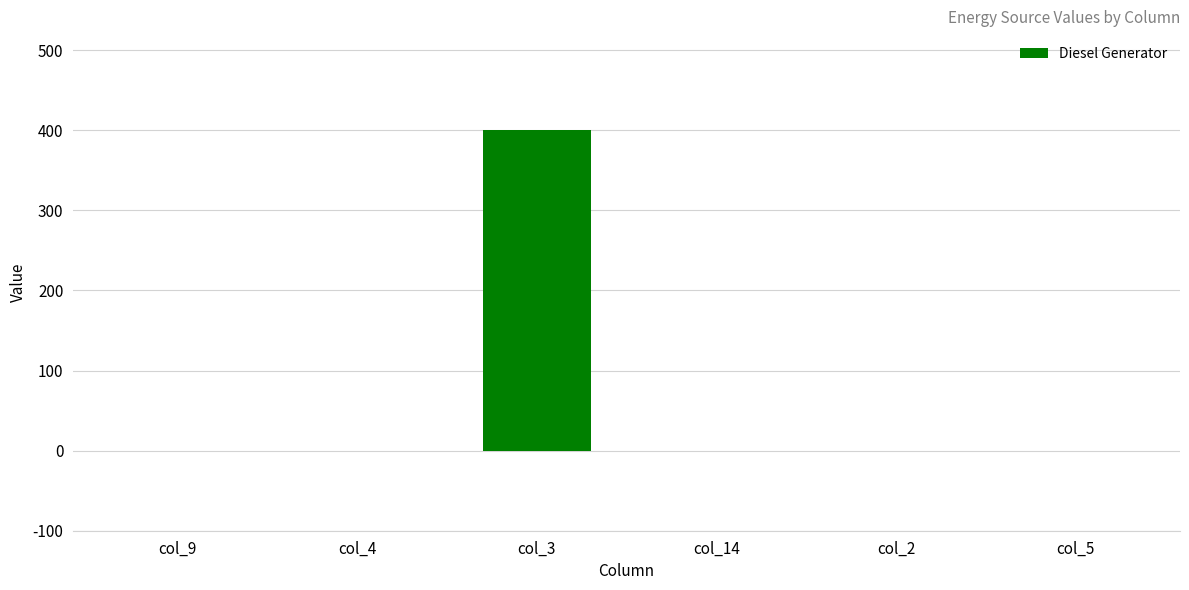

Is it true that the value at col_3 is 141?

False